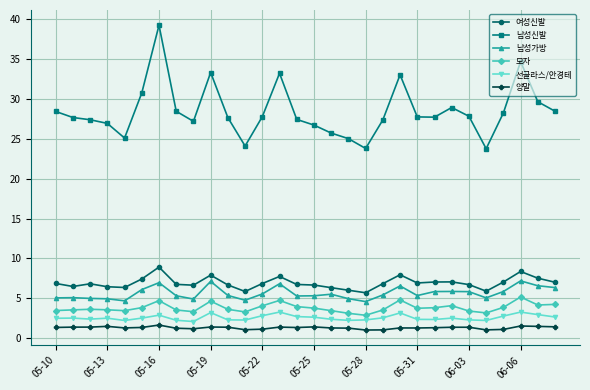

At how many categories does at least one series exceed 11?

30